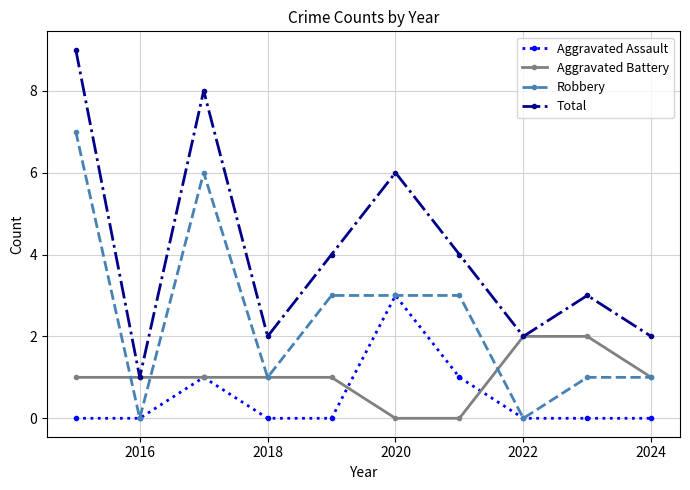

True or false: Total and Aggravated Assault intersect in this chart.

False